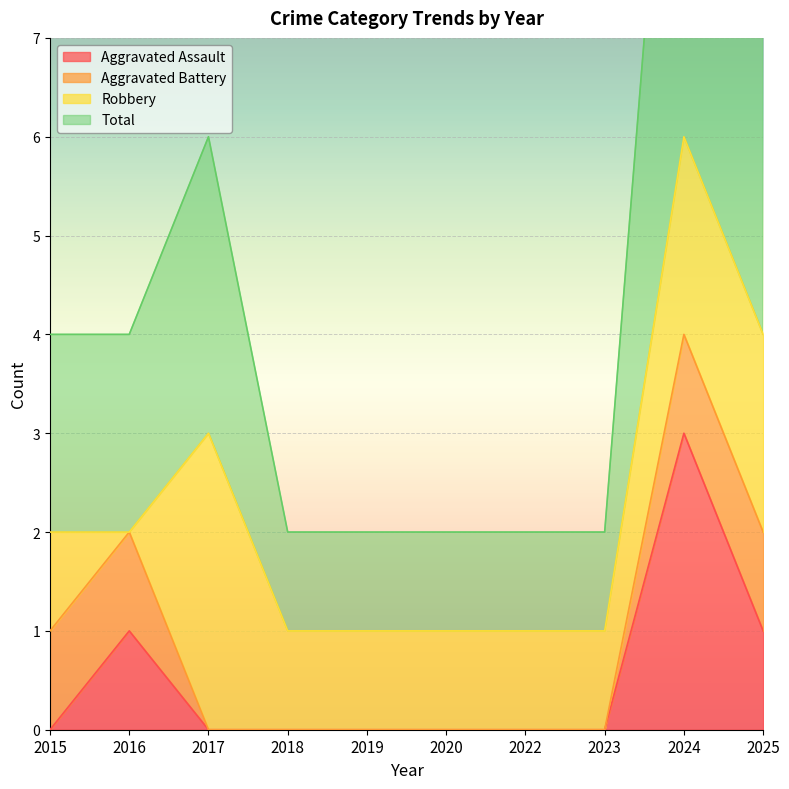

At which category is the sum across all series the highest?

2024